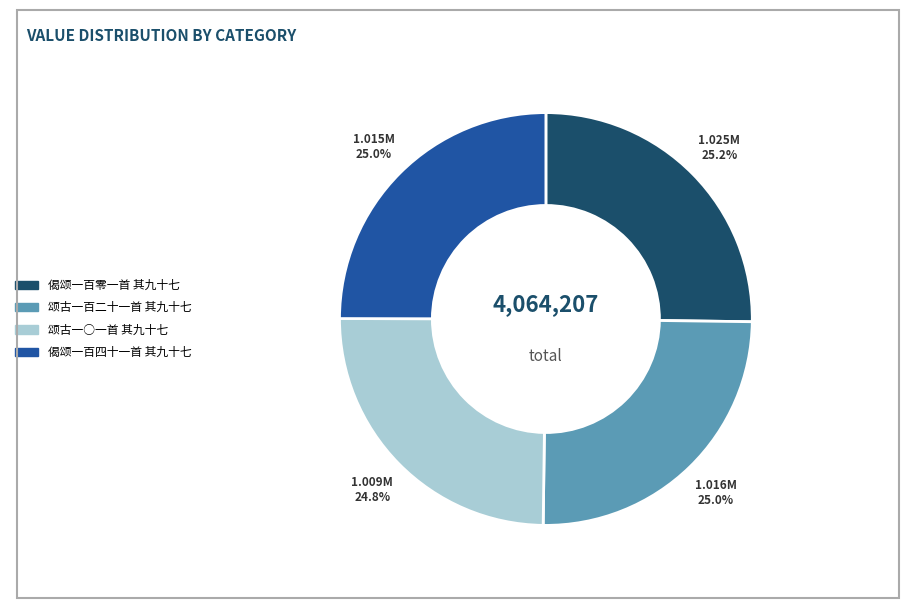

Does 颂古一百二十一首 其九十七 account for over 50% of the chart?

No